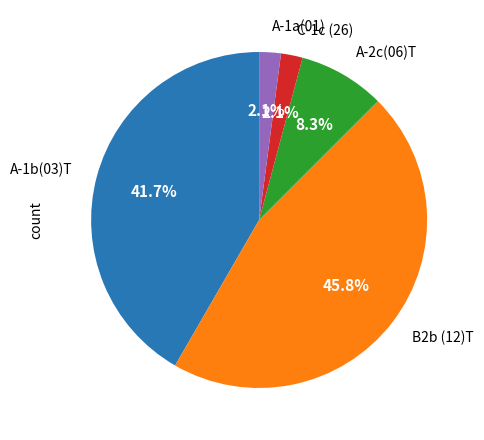

Is there a majority slice in this chart?

No